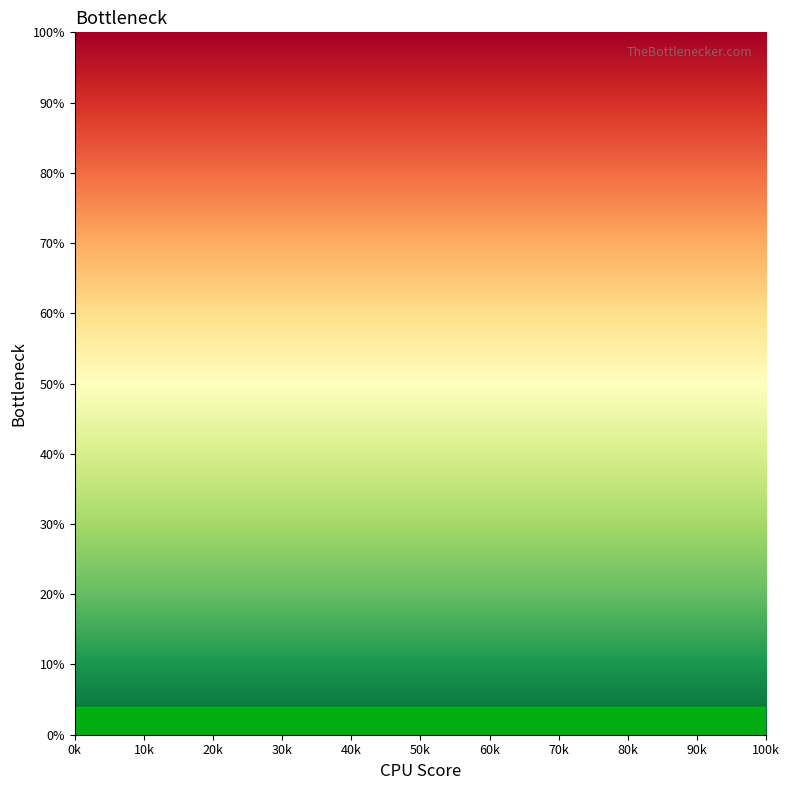

Which has a higher value, 20k or 50k?

50k